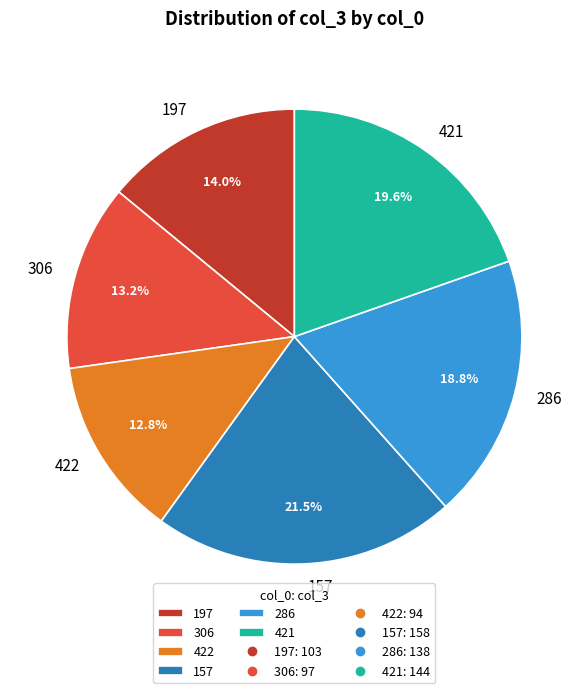

What is the ratio of the value at 286 to the value at 157?

0.9